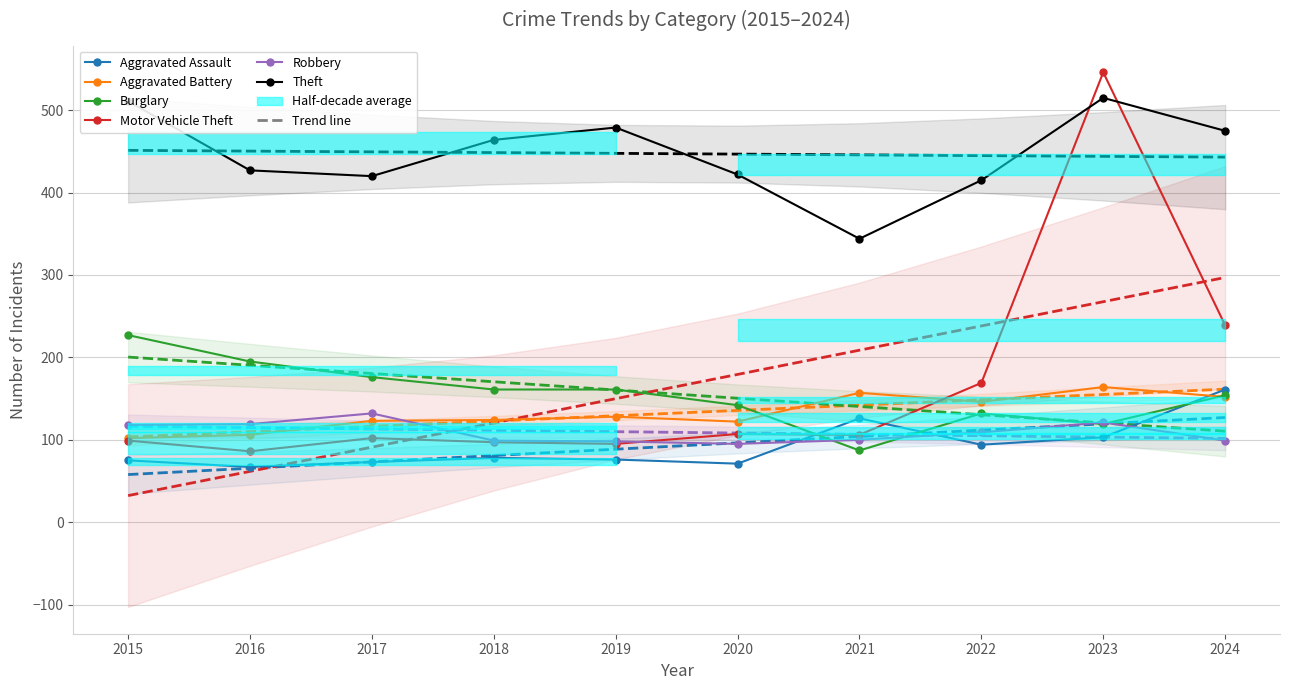

Between which two adjacent categories do Burglary and Motor Vehicle Theft first intersect?

2020 and 2021